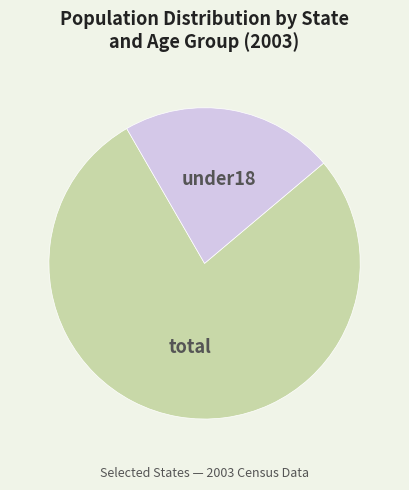

Rank the categories by value from lowest to highest.

under18, total